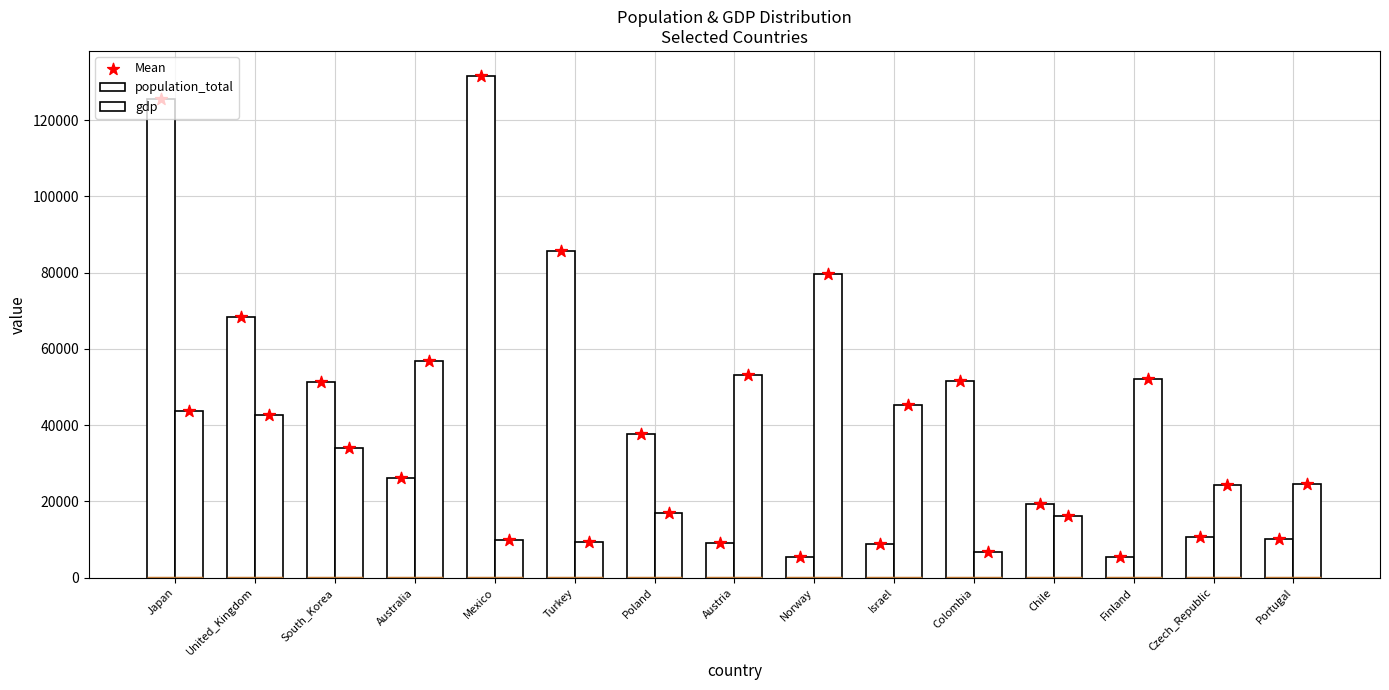

Which series has the largest total across all categories?

population_total